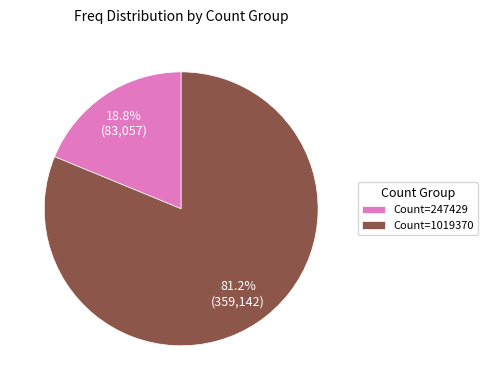

Between Count=247429 and Count=1019370, which is larger?

Count=1019370